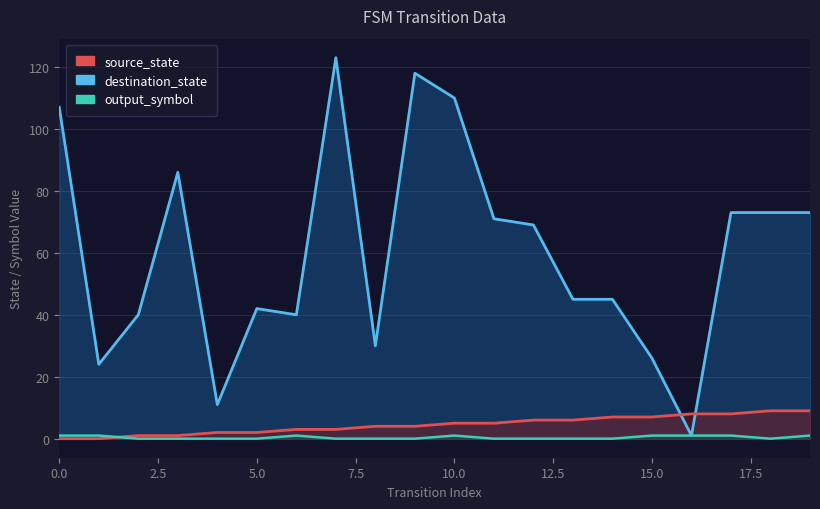

In destination_state, how many points are higher than both neighbors (excluding endpoints)?

4